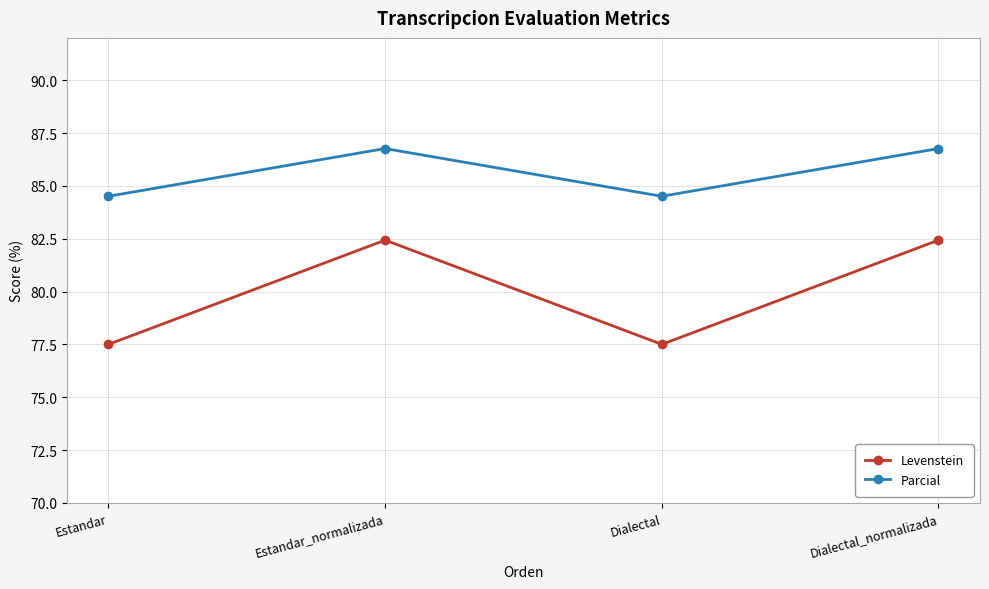

In Parcial, how many points are lower than both neighbors (excluding endpoints)?

1